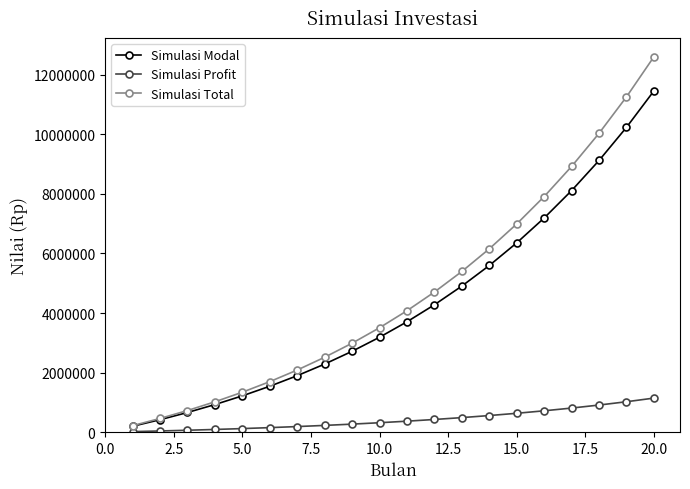

Which series has the largest total across all categories?

Simulasi Total